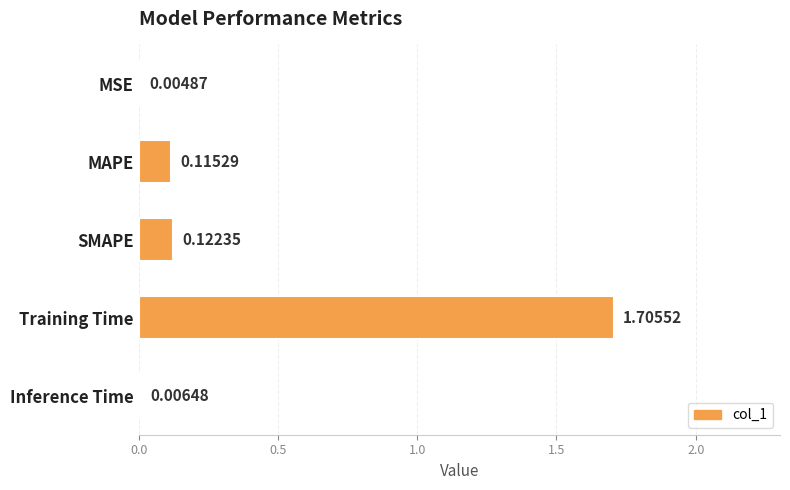

How many categories are shown in the chart?

5